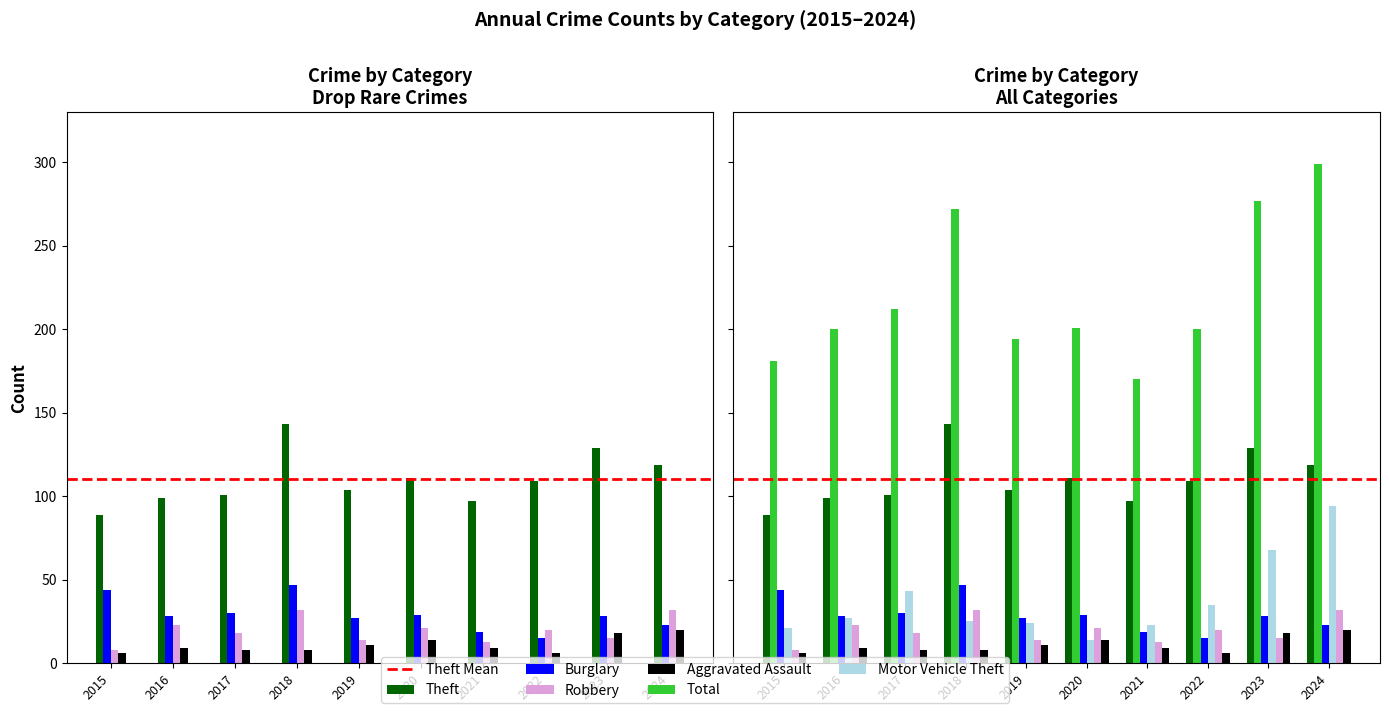

What is the difference between the Aggravated Assault values at 2018 and 2015?

2